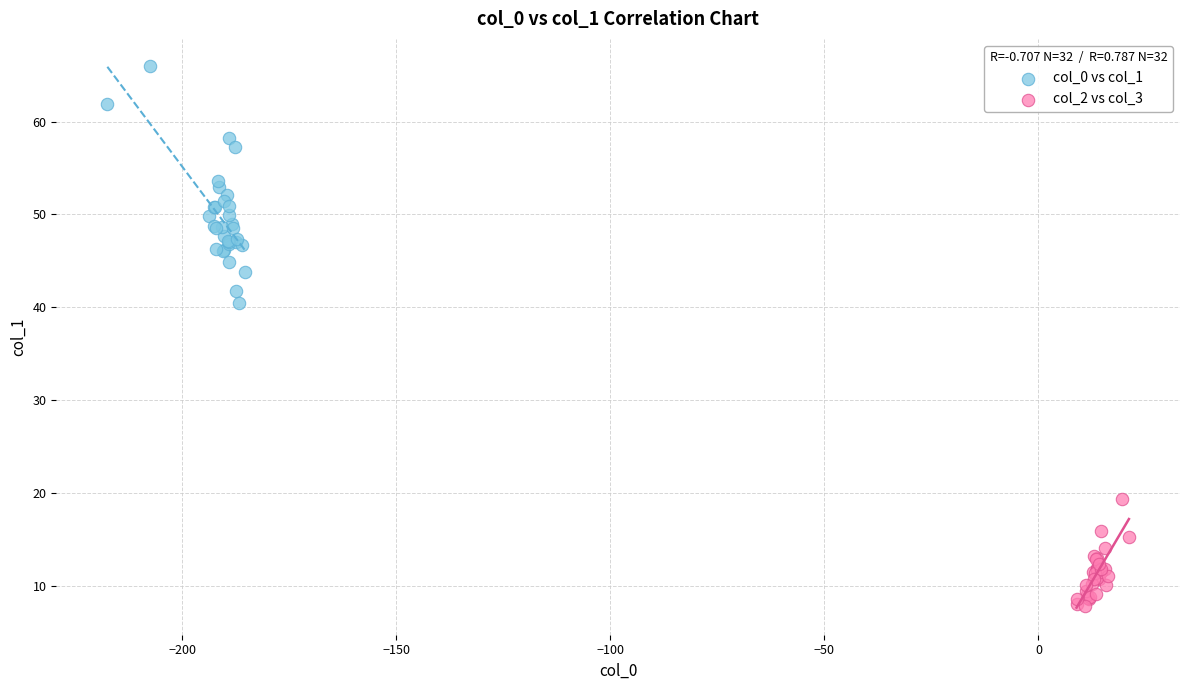

Which series reaches the minimum Y coordinate?

col_2 vs col_3